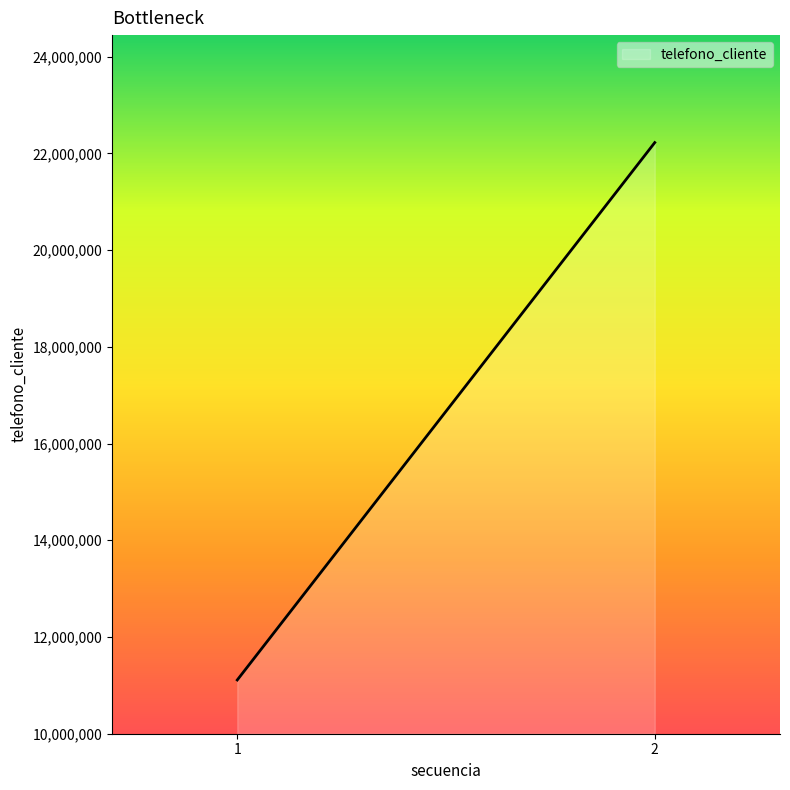

What is the minimum value shown in the chart?

11111111